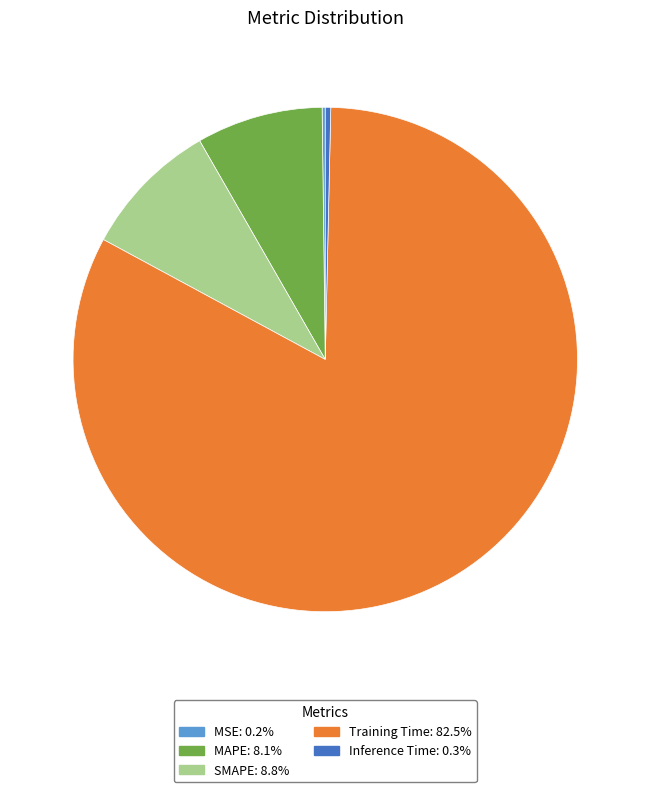

What is the majority slice?

Training Time